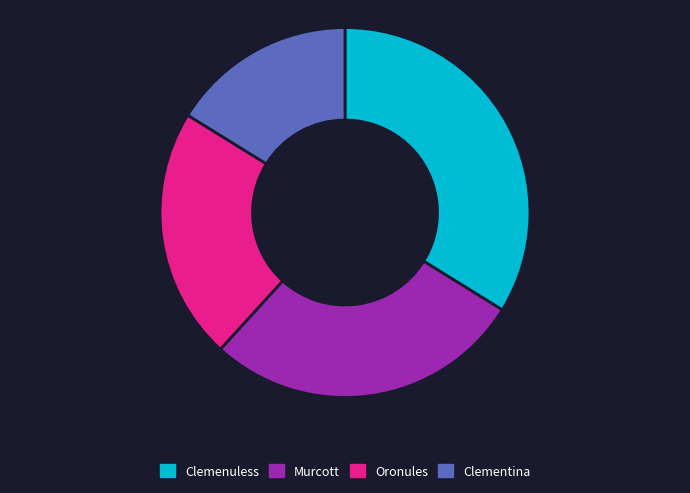

What is the ratio of the value at Murcott to the value at Oronules?

1.3